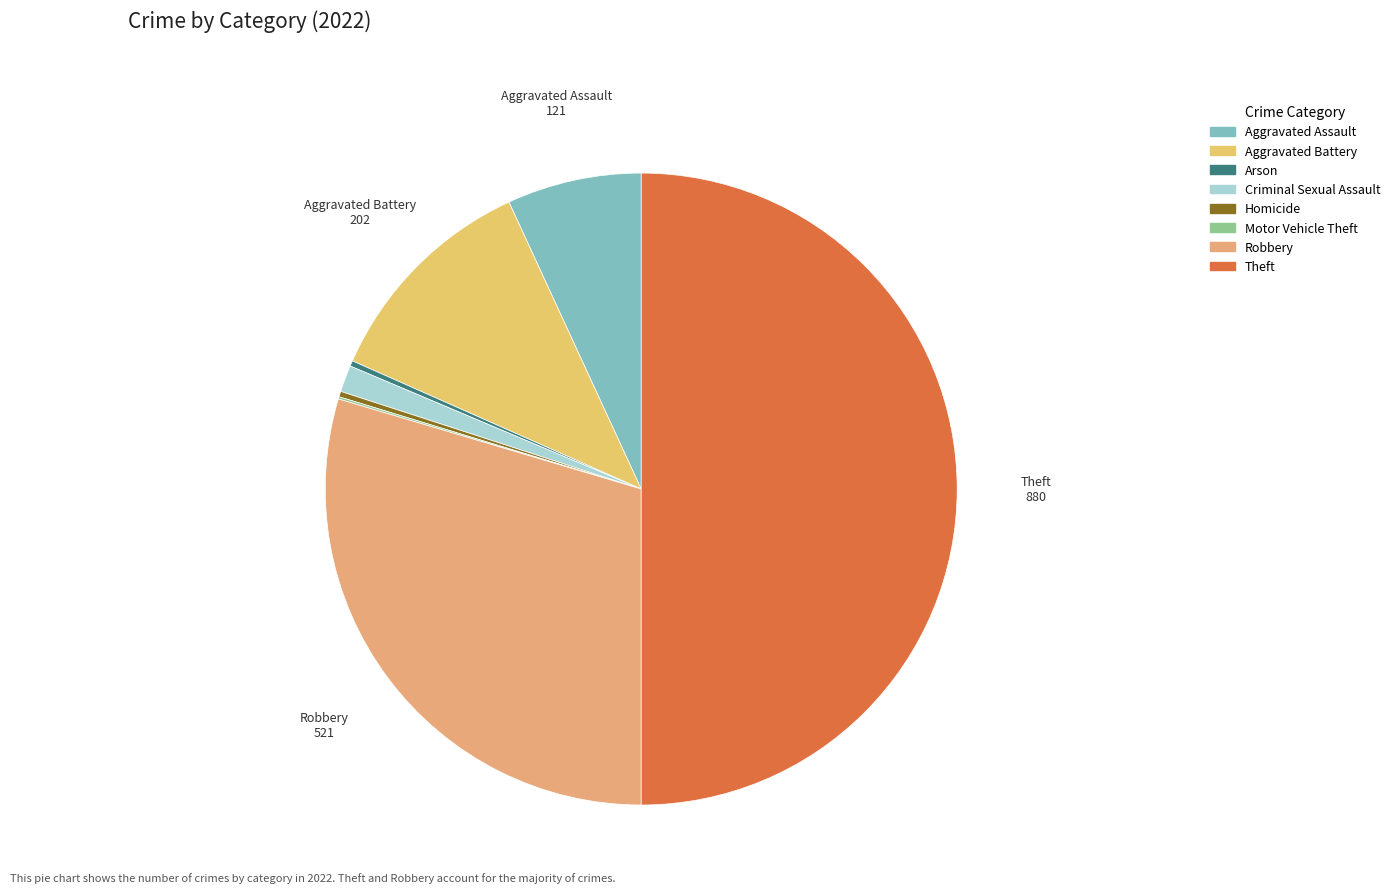

Does Homicide represent more than half of the total?

No